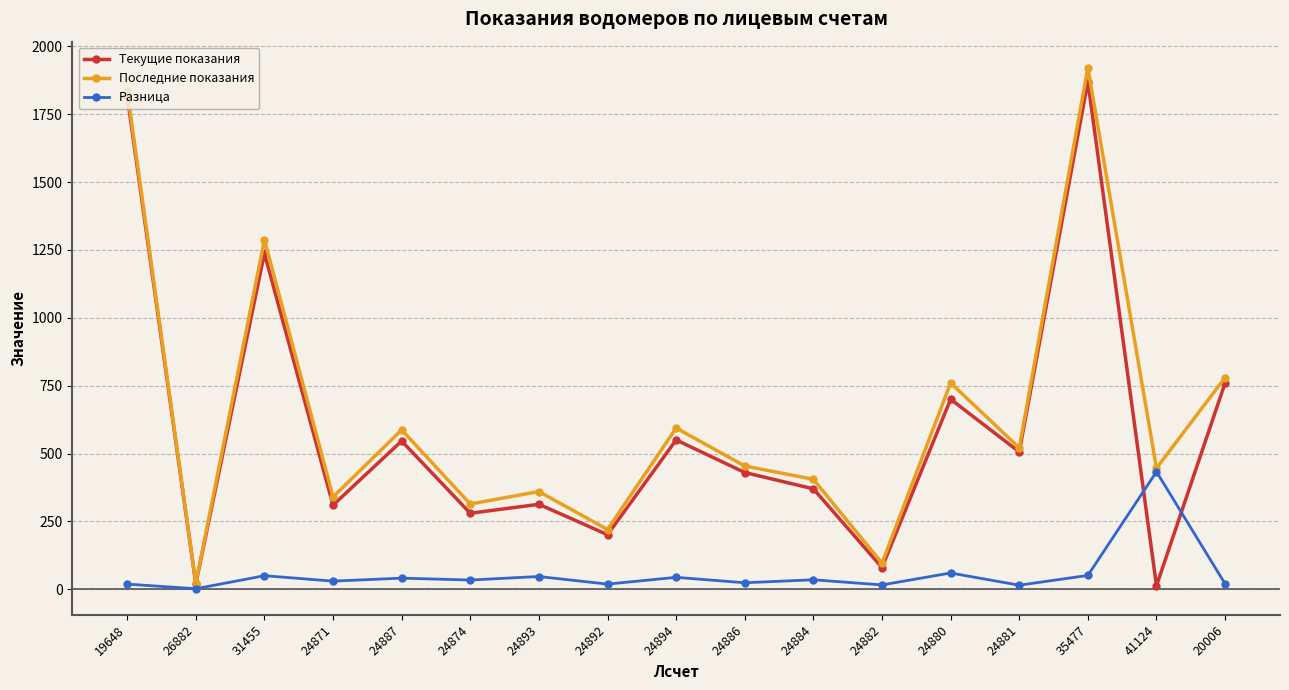

How many lines are shown in the chart?

3